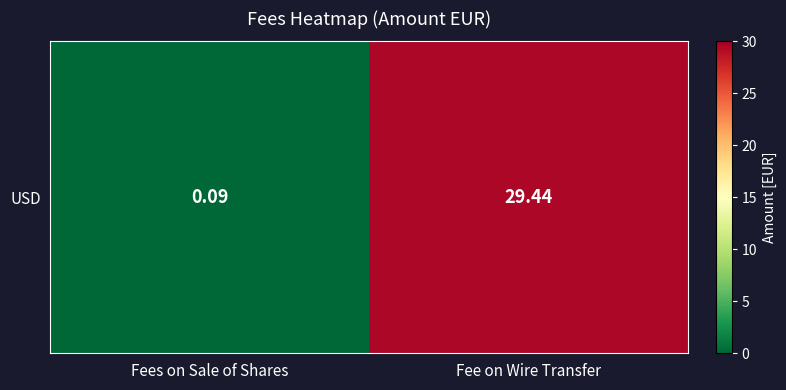

How many values are below 29?

1